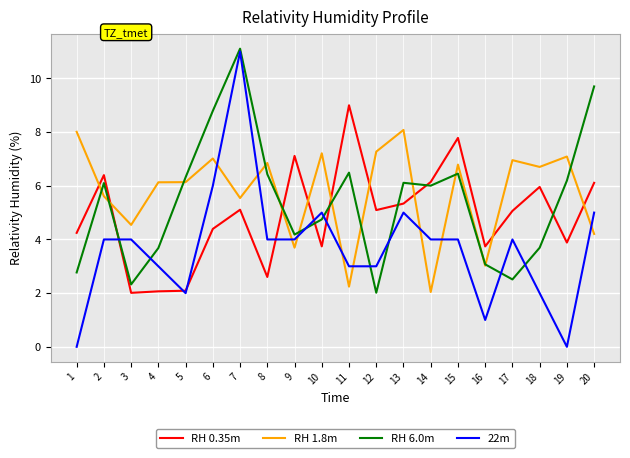

At which category is the sum across all series the highest?

7